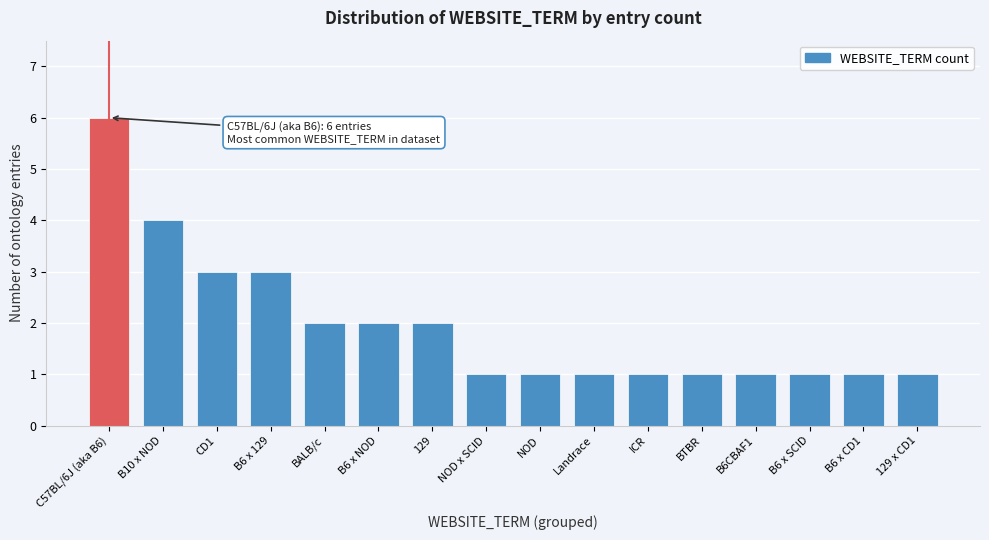

Reading left to right, what are all the values shown in this chart?

6	4	3	3	2	2	2	1	1	1	1	1	1	1	1	1